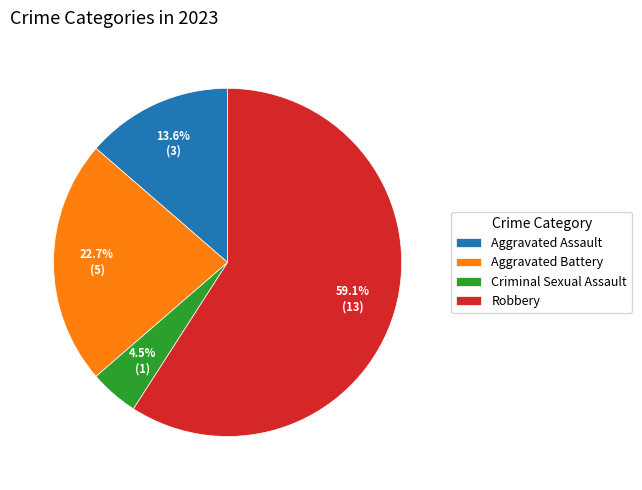

Do Robbery and Aggravated Battery together represent more than half of the pie?

Yes